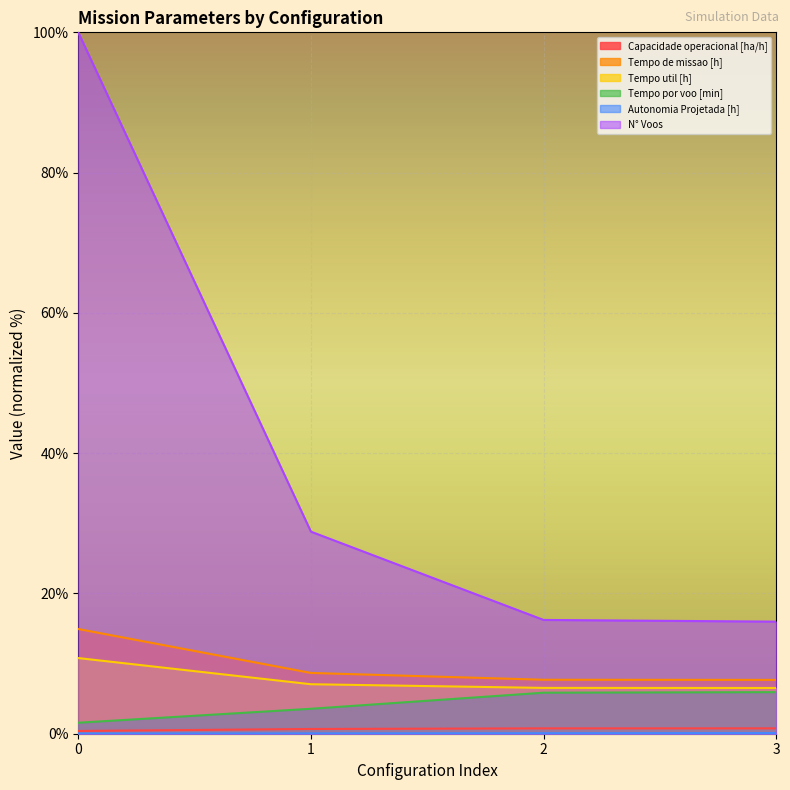

Reading right to left, list all the values displayed in this chart.

Capacidade operacional [ha/h]: 0.8	0.8	0.7	0.4
Tempo de missao [h]: 7.7	7.7	8.7	14.9
Tempo util [h]: 6.5	6.5	7.1	10.8
Tempo por voo [min]: 5.9	5.8	3.6	1.6
Autonomia Projetada [h]: 0.1	0.1	0.0	0.0
N° Voos: 16.0	16.2	28.8	100.0